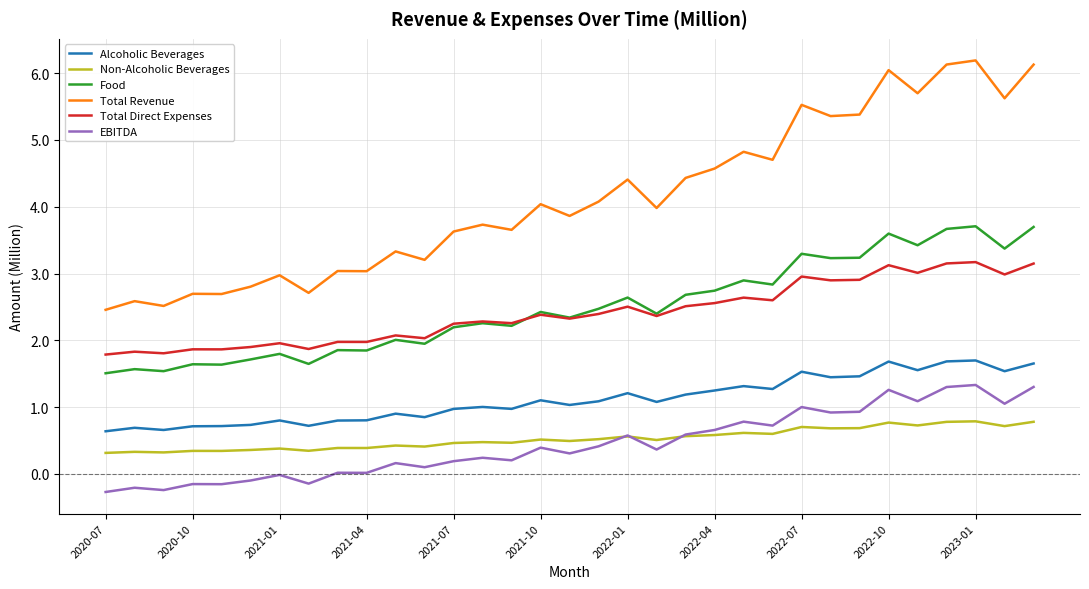

What is the minimum value shown in the chart?

-0.3